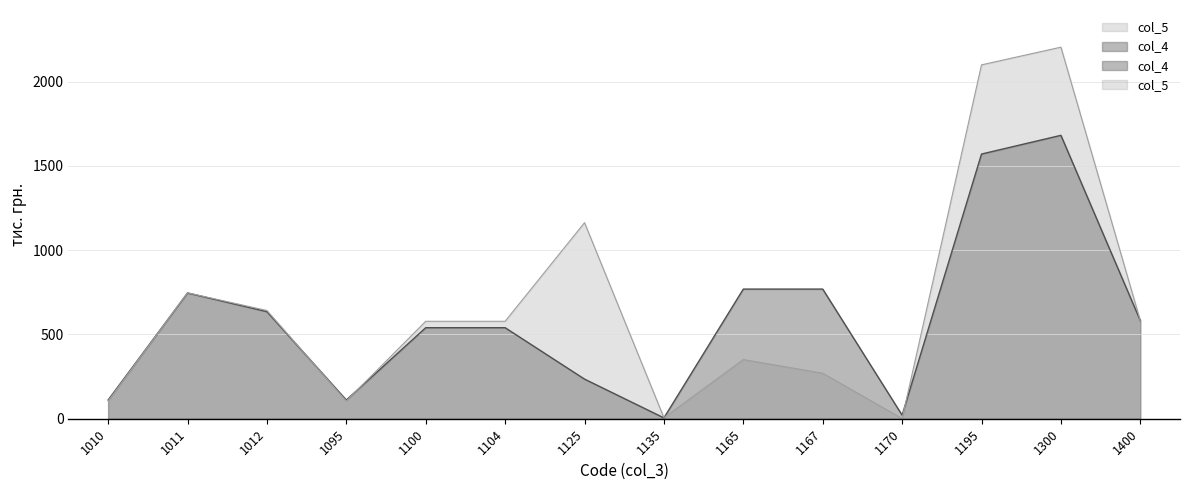

How many categories are shown in the chart?

14